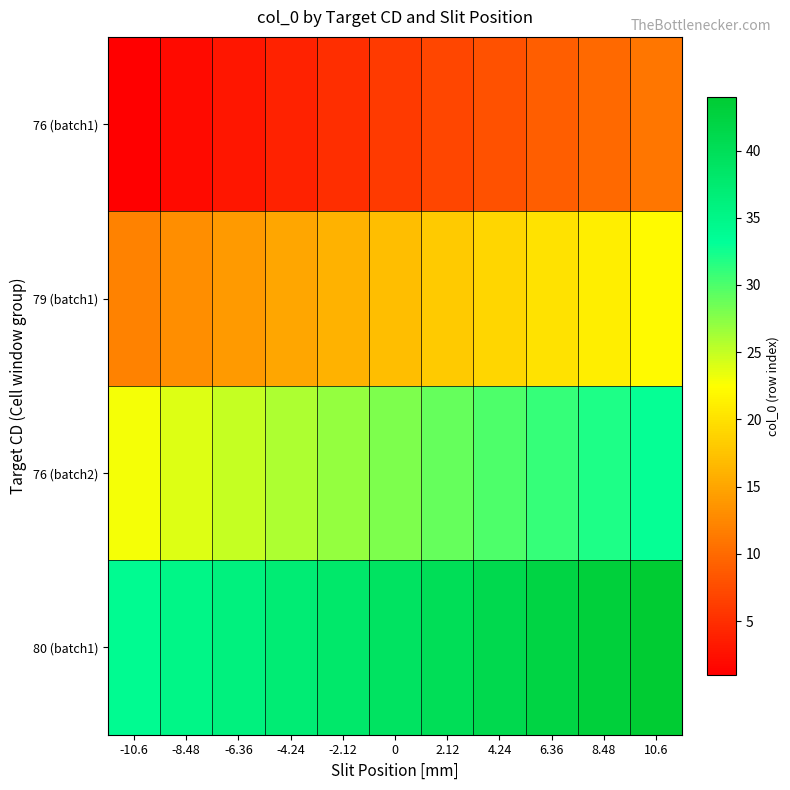

Reading left to right, what are all the values shown in this chart?

76 (batch1): -10.6=1	-8.48=2	-6.36=3	-4.24=4	-2.12=5	0=6	2.12=7	4.24=8	6.36=9	8.48=10	10.6=11
79 (batch1): -10.6=12	-8.48=13	-6.36=14	-4.24=15	-2.12=16	0=17	2.12=18	4.24=19	6.36=20	8.48=21	10.6=22
76 (batch2): -10.6=23	-8.48=24	-6.36=25	-4.24=26	-2.12=27	0=28	2.12=29	4.24=30	6.36=31	8.48=32	10.6=33
80 (batch1): -10.6=34	-8.48=35	-6.36=36	-4.24=37	-2.12=38	0=39	2.12=40	4.24=41	6.36=42	8.48=43	10.6=44